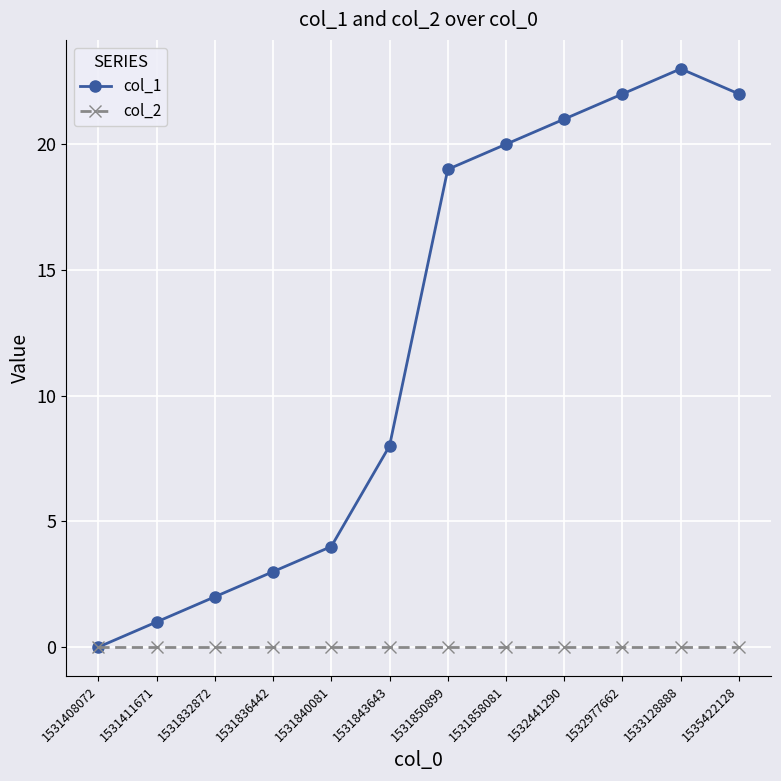

At which label does col_1 reach its peak?

1533128888